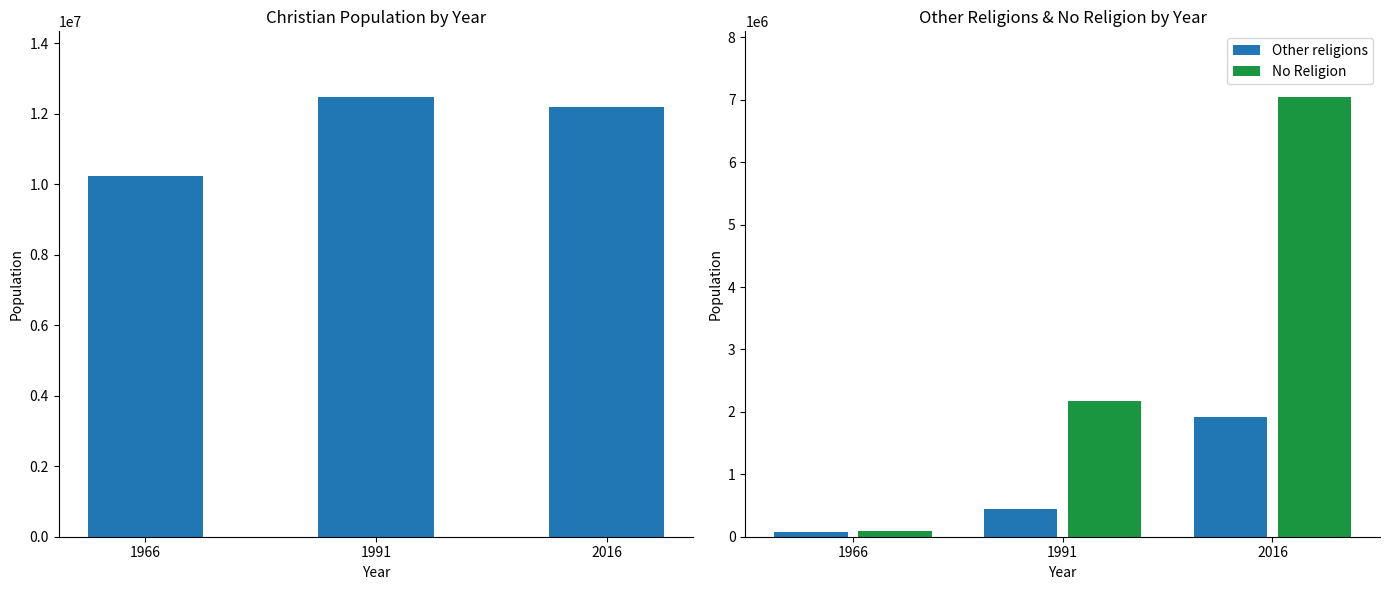

How many series are shown in this chart?

3